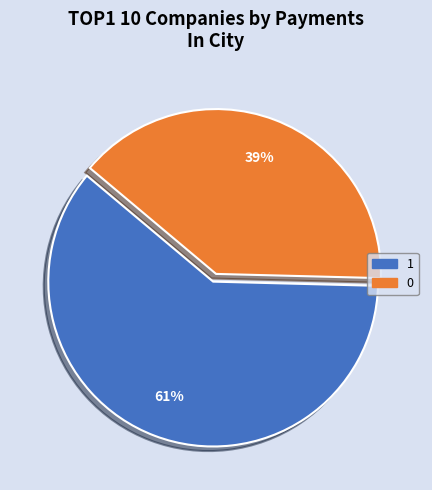

Is there any slice that represents more than half of the pie?

Yes